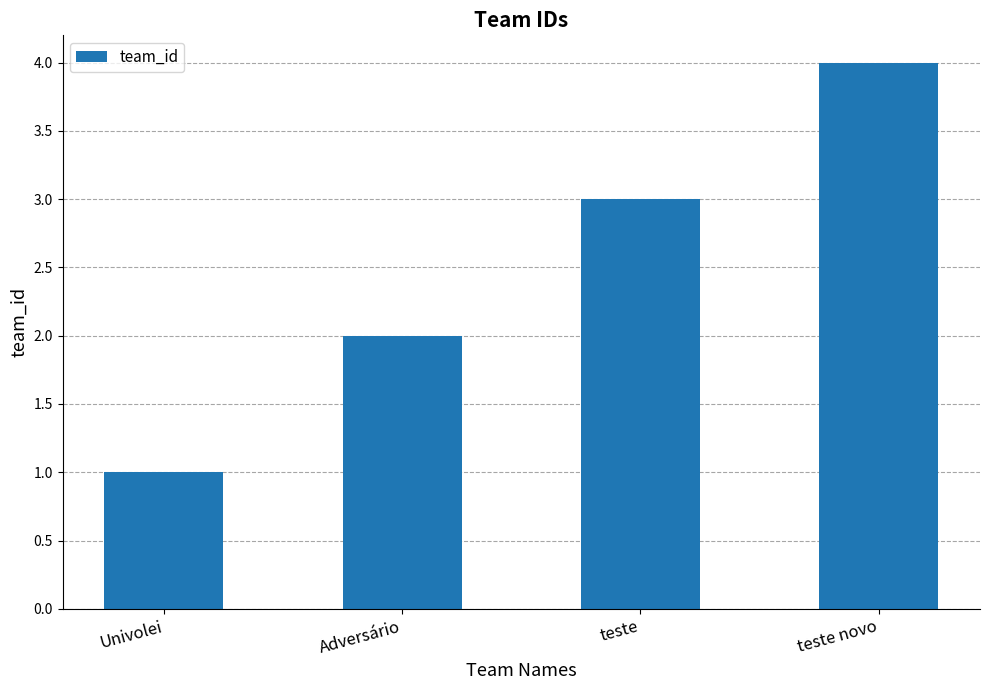

Rank the categories by value from highest to lowest.

teste novo, teste, Adversário, Univolei